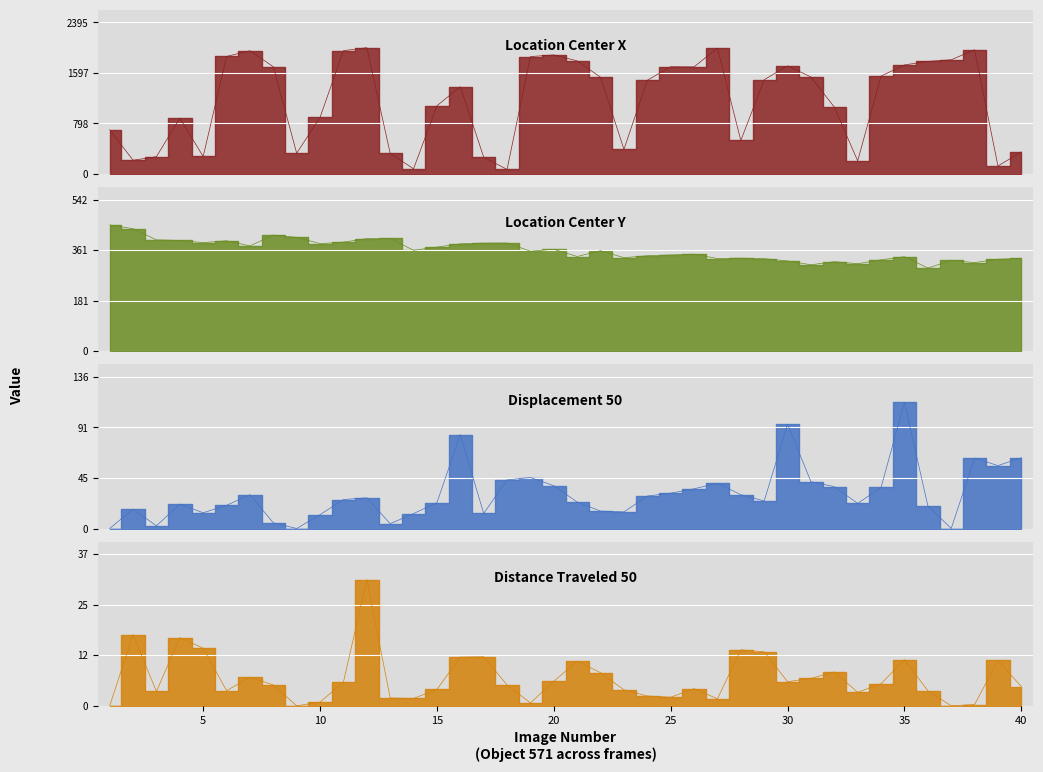

What is the difference between the second highest and minimum values in the Location_Center_Y series?

140.7